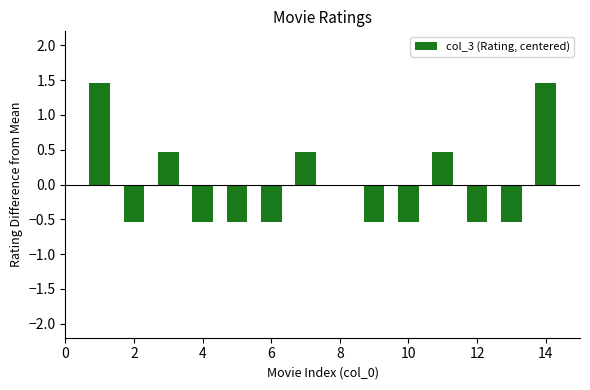

Reading left to right, what are all the values shown in this chart?

1.5	-0.5	0.5	-0.5	-0.5	-0.5	0.5	-0.5	-0.5	0.5	-0.5	-0.5	1.5